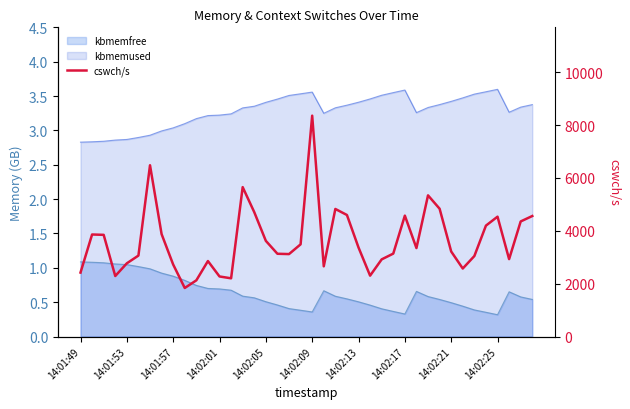

What position from the left is 22?

23